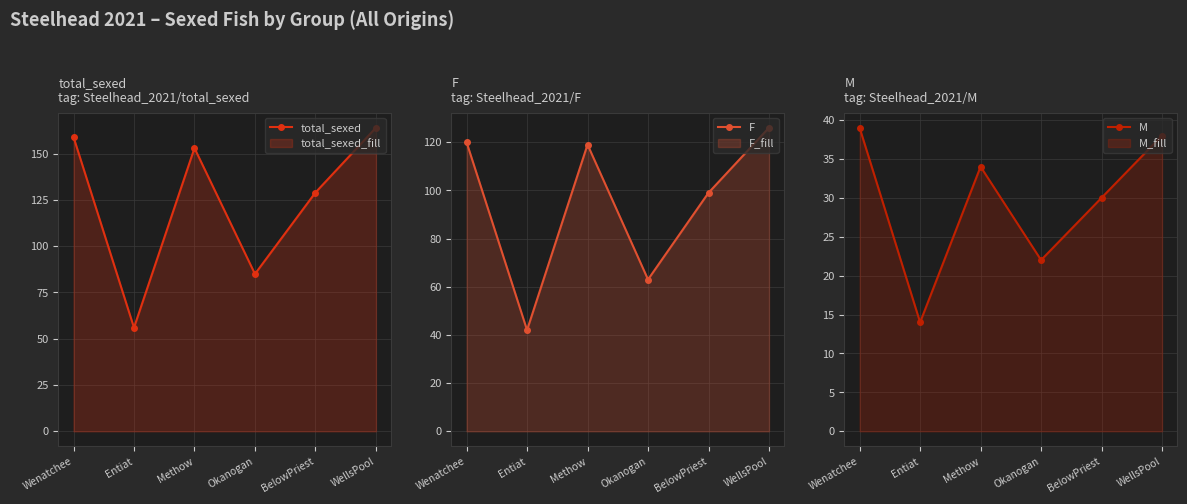

How many data points in total_sexed are above 153?

2